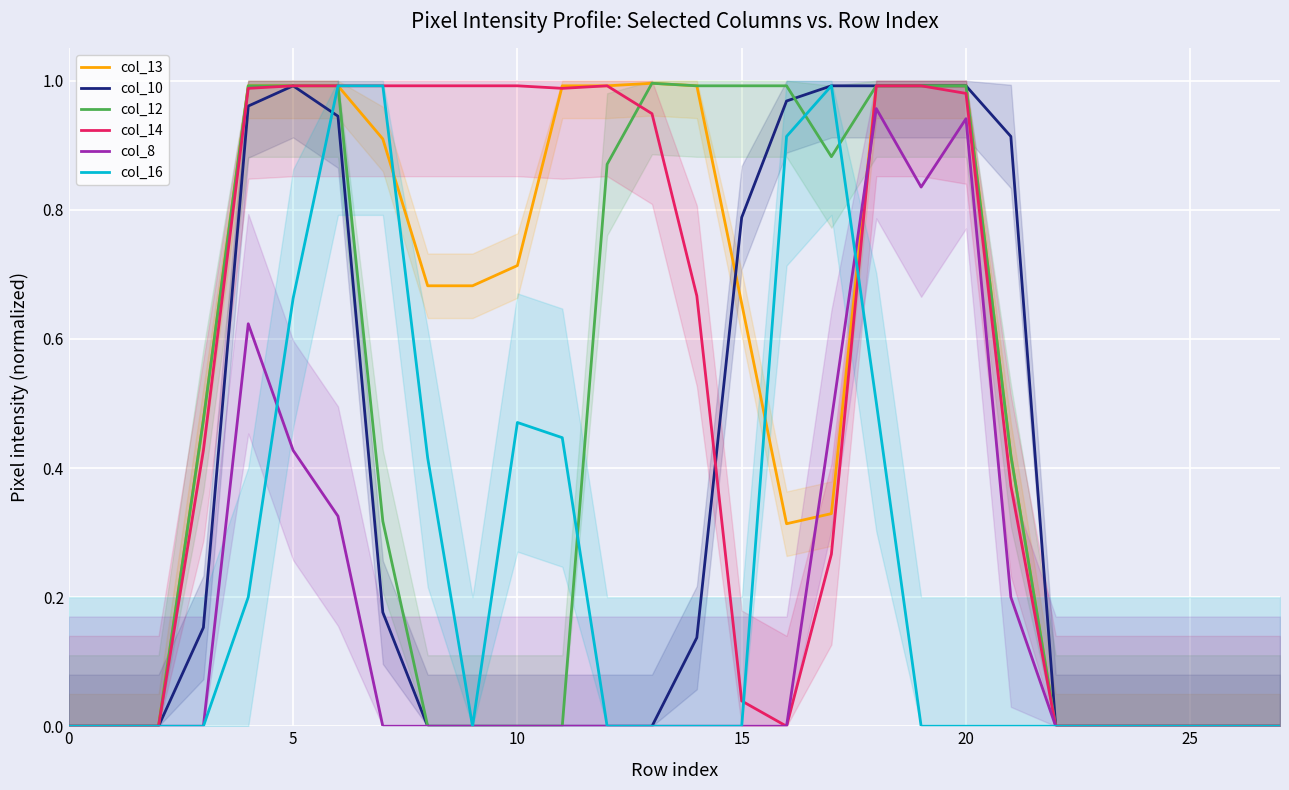

Which series has the largest total across all categories?

col_13